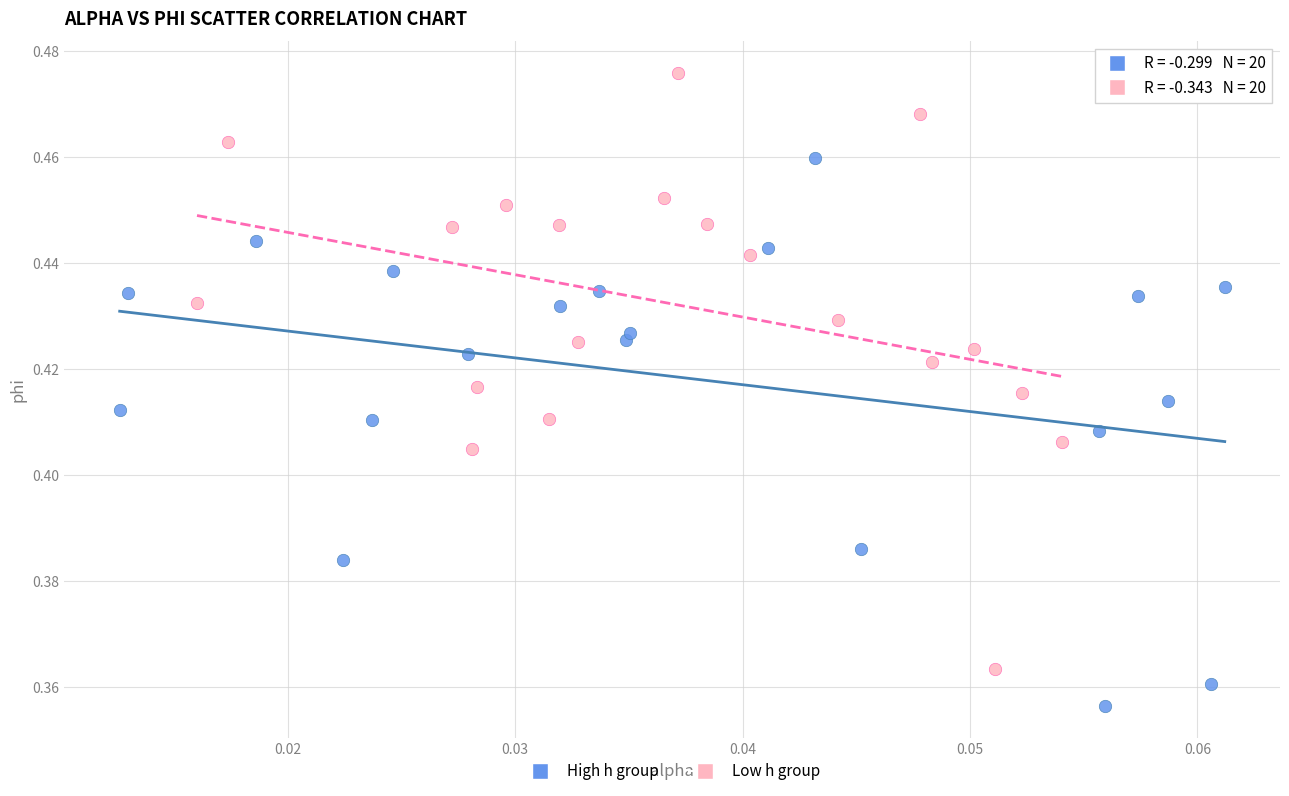

Which series contains the lowest Y value?

High h group